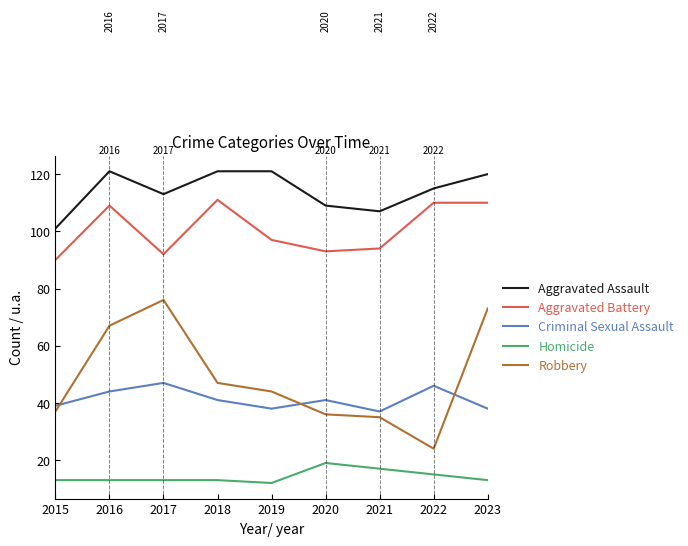

True or false: Homicide has a value of 12 at 2019.

True